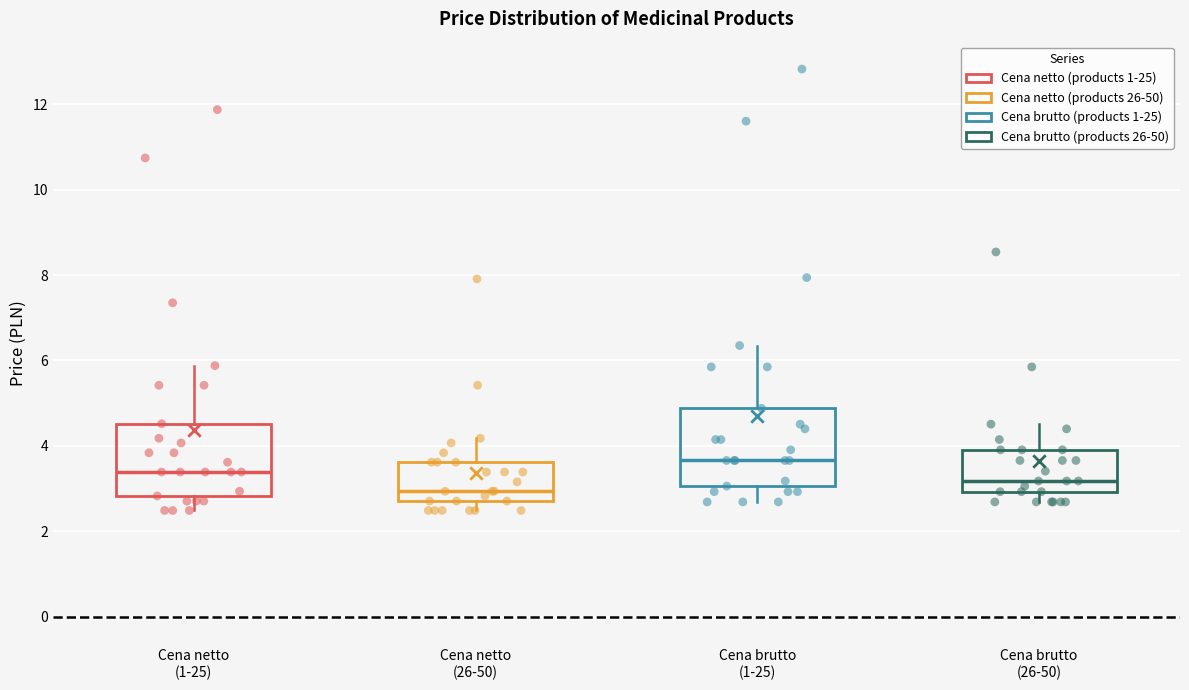

Which box's median line is the highest?

Cena brutto (1-25)